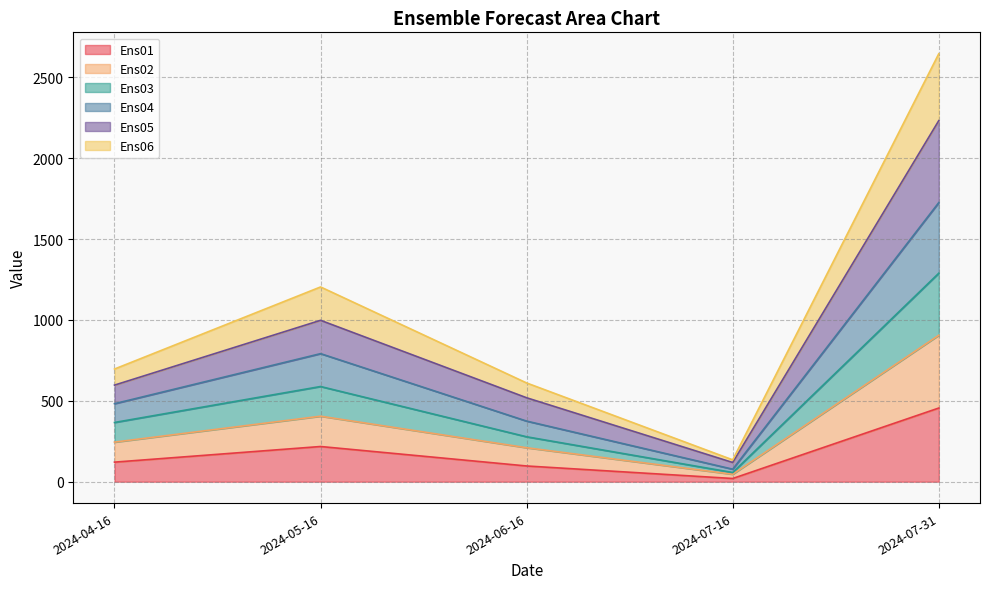

What is the minimum value for Ens01?

19.8